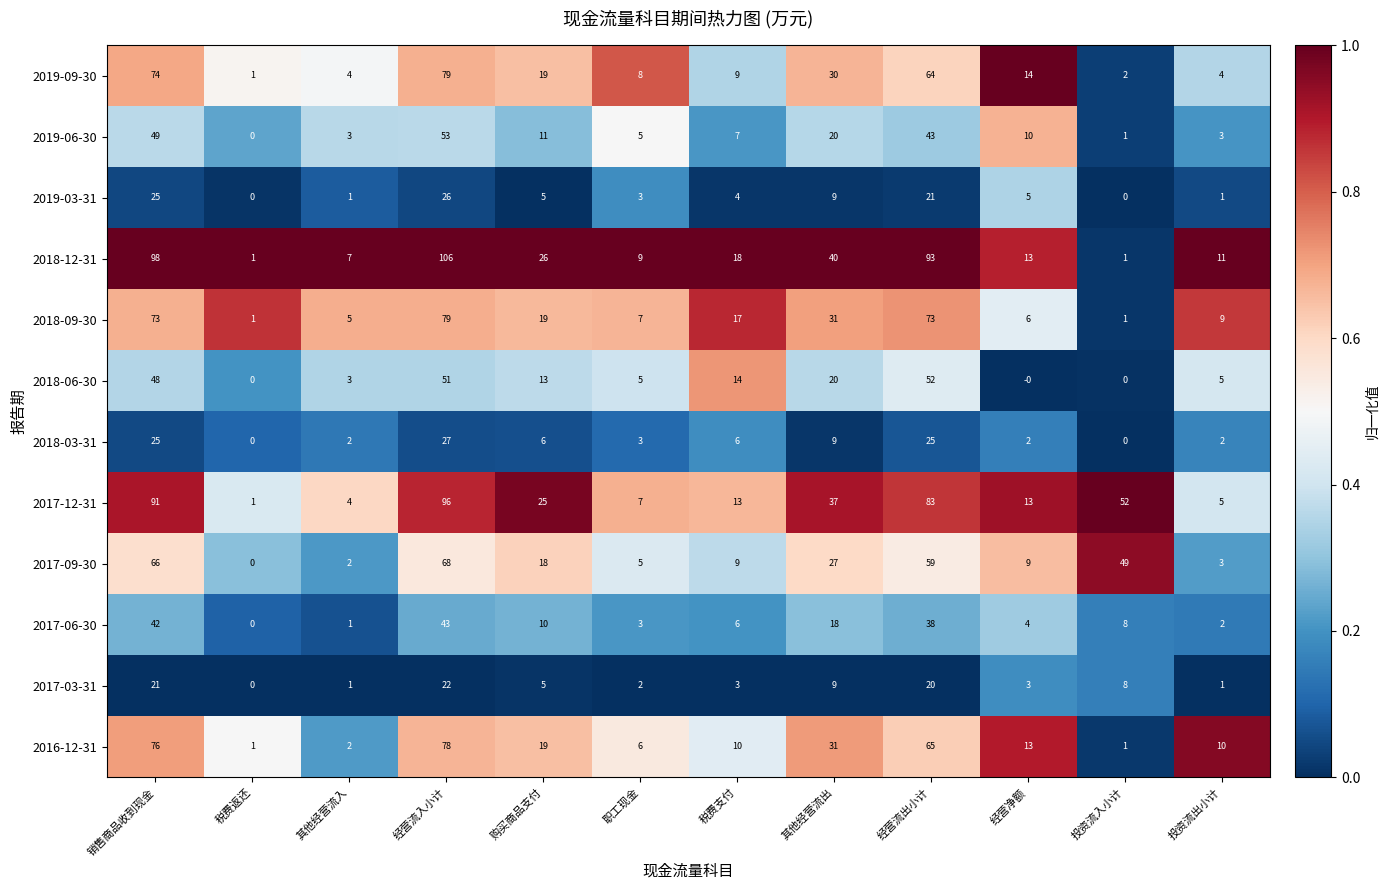

What is the sum of the 2017-06-30 values at 投资流出小计 and 其他经营流入?

3